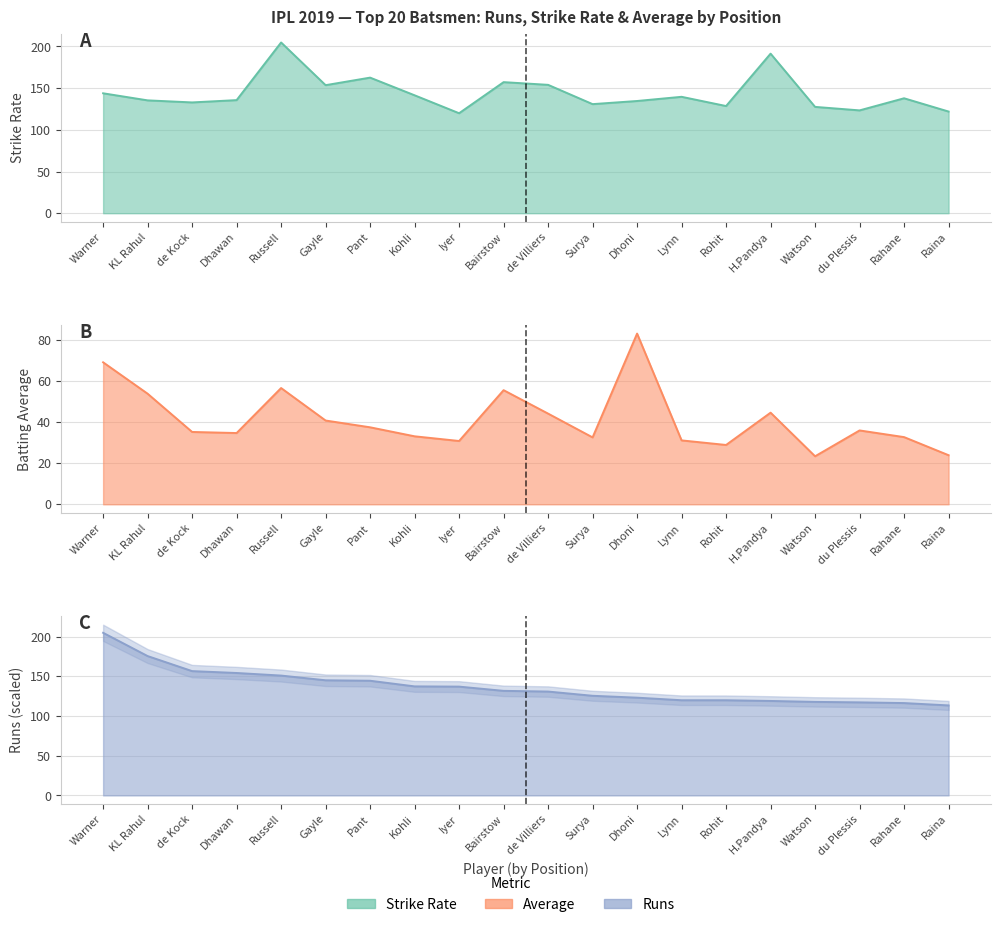

True or false: Runs and Avg cross at least once.

False